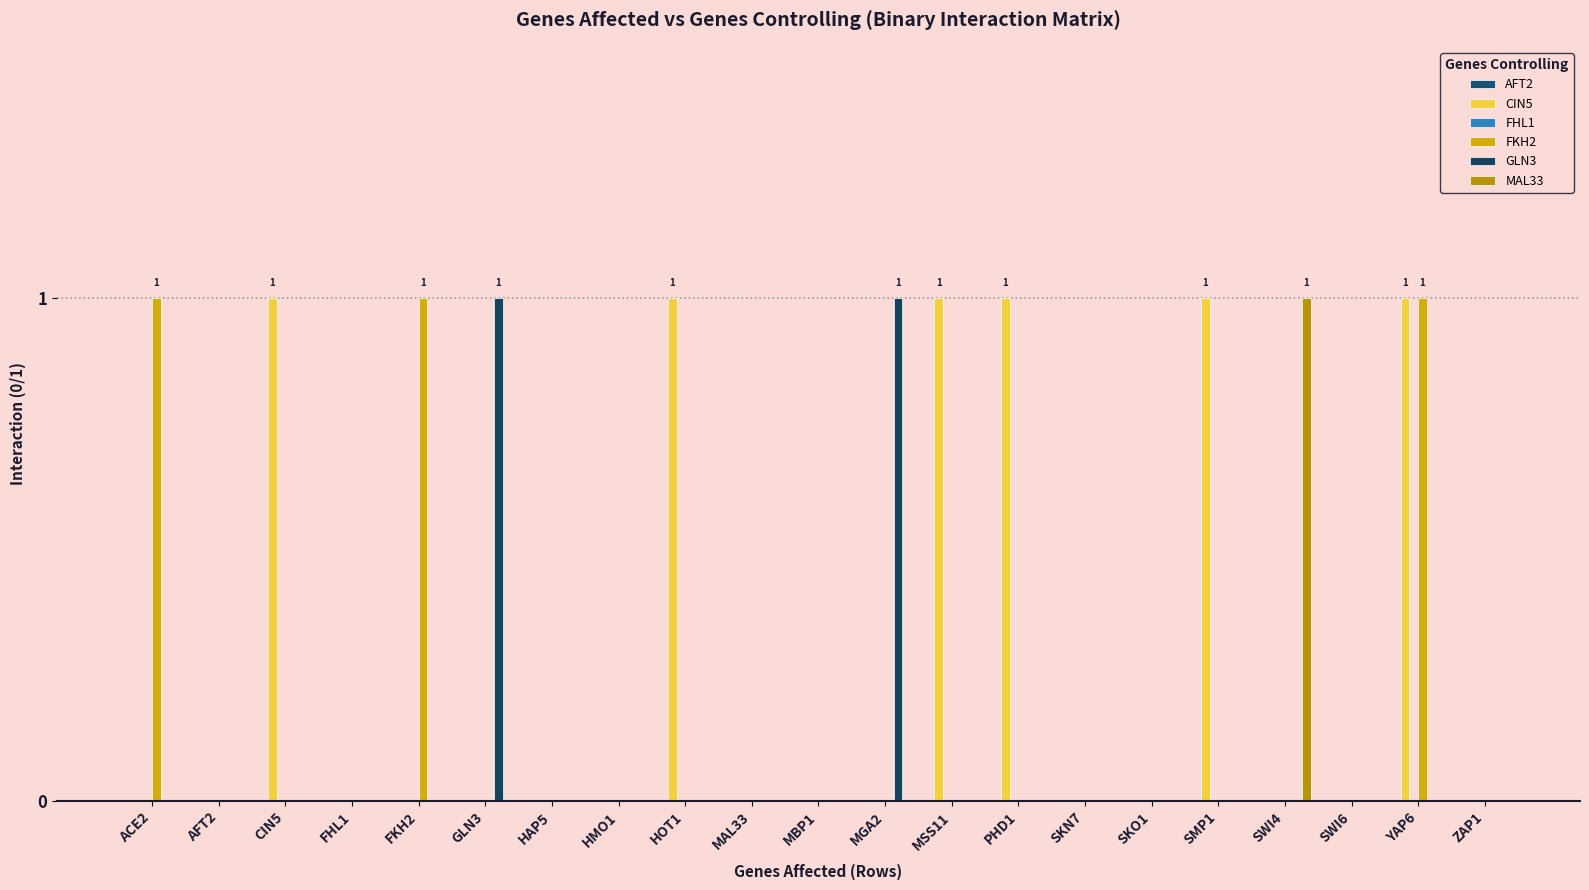

Reading right to left, extract all data points from this chart.

AFT2: ZAP1=0	YAP6=0	SWI6=0	SWI4=0	SMP1=0	SKO1=0	SKN7=0	PHD1=0	MSS11=0	MGA2=0	MBP1=0	MAL33=0	HOT1=0	HMO1=0	HAP5=0	GLN3=0	FKH2=0	FHL1=0	CIN5=0	AFT2=0	ACE2=0
CIN5: ZAP1=0	YAP6=1	SWI6=0	SWI4=0	SMP1=1	SKO1=0	SKN7=0	PHD1=1	MSS11=1	MGA2=0	MBP1=0	MAL33=0	HOT1=1	HMO1=0	HAP5=0	GLN3=0	FKH2=0	FHL1=0	CIN5=1	AFT2=0	ACE2=0
FHL1: ZAP1=0	YAP6=0	SWI6=0	SWI4=0	SMP1=0	SKO1=0	SKN7=0	PHD1=0	MSS11=0	MGA2=0	MBP1=0	MAL33=0	HOT1=0	HMO1=0	HAP5=0	GLN3=0	FKH2=0	FHL1=0	CIN5=0	AFT2=0	ACE2=0
FKH2: ZAP1=0	YAP6=1	SWI6=0	SWI4=0	SMP1=0	SKO1=0	SKN7=0	PHD1=0	MSS11=0	MGA2=0	MBP1=0	MAL33=0	HOT1=0	HMO1=0	HAP5=0	GLN3=0	FKH2=1	FHL1=0	CIN5=0	AFT2=0	ACE2=1
GLN3: ZAP1=0	YAP6=0	SWI6=0	SWI4=0	SMP1=0	SKO1=0	SKN7=0	PHD1=0	MSS11=0	MGA2=1	MBP1=0	MAL33=0	HOT1=0	HMO1=0	HAP5=0	GLN3=1	FKH2=0	FHL1=0	CIN5=0	AFT2=0	ACE2=0
MAL33: ZAP1=0	YAP6=0	SWI6=0	SWI4=1	SMP1=0	SKO1=0	SKN7=0	PHD1=0	MSS11=0	MGA2=0	MBP1=0	MAL33=0	HOT1=0	HMO1=0	HAP5=0	GLN3=0	FKH2=0	FHL1=0	CIN5=0	AFT2=0	ACE2=0